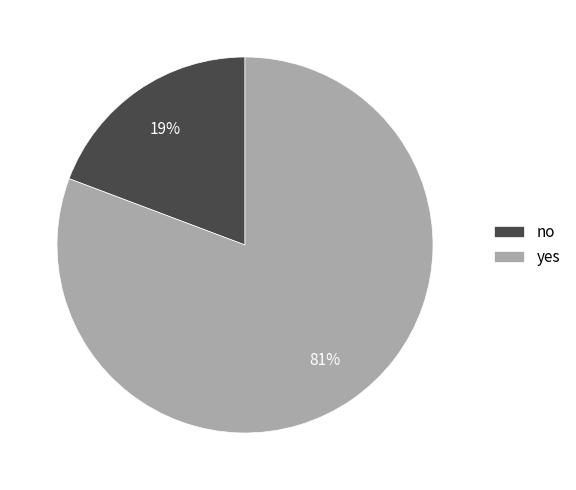

Rank the categories by value from highest to lowest.

yes, no